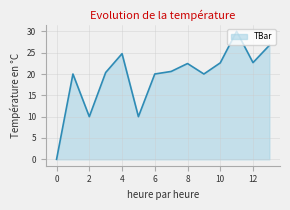

What is the difference between the maximum and minimum values?

30.0